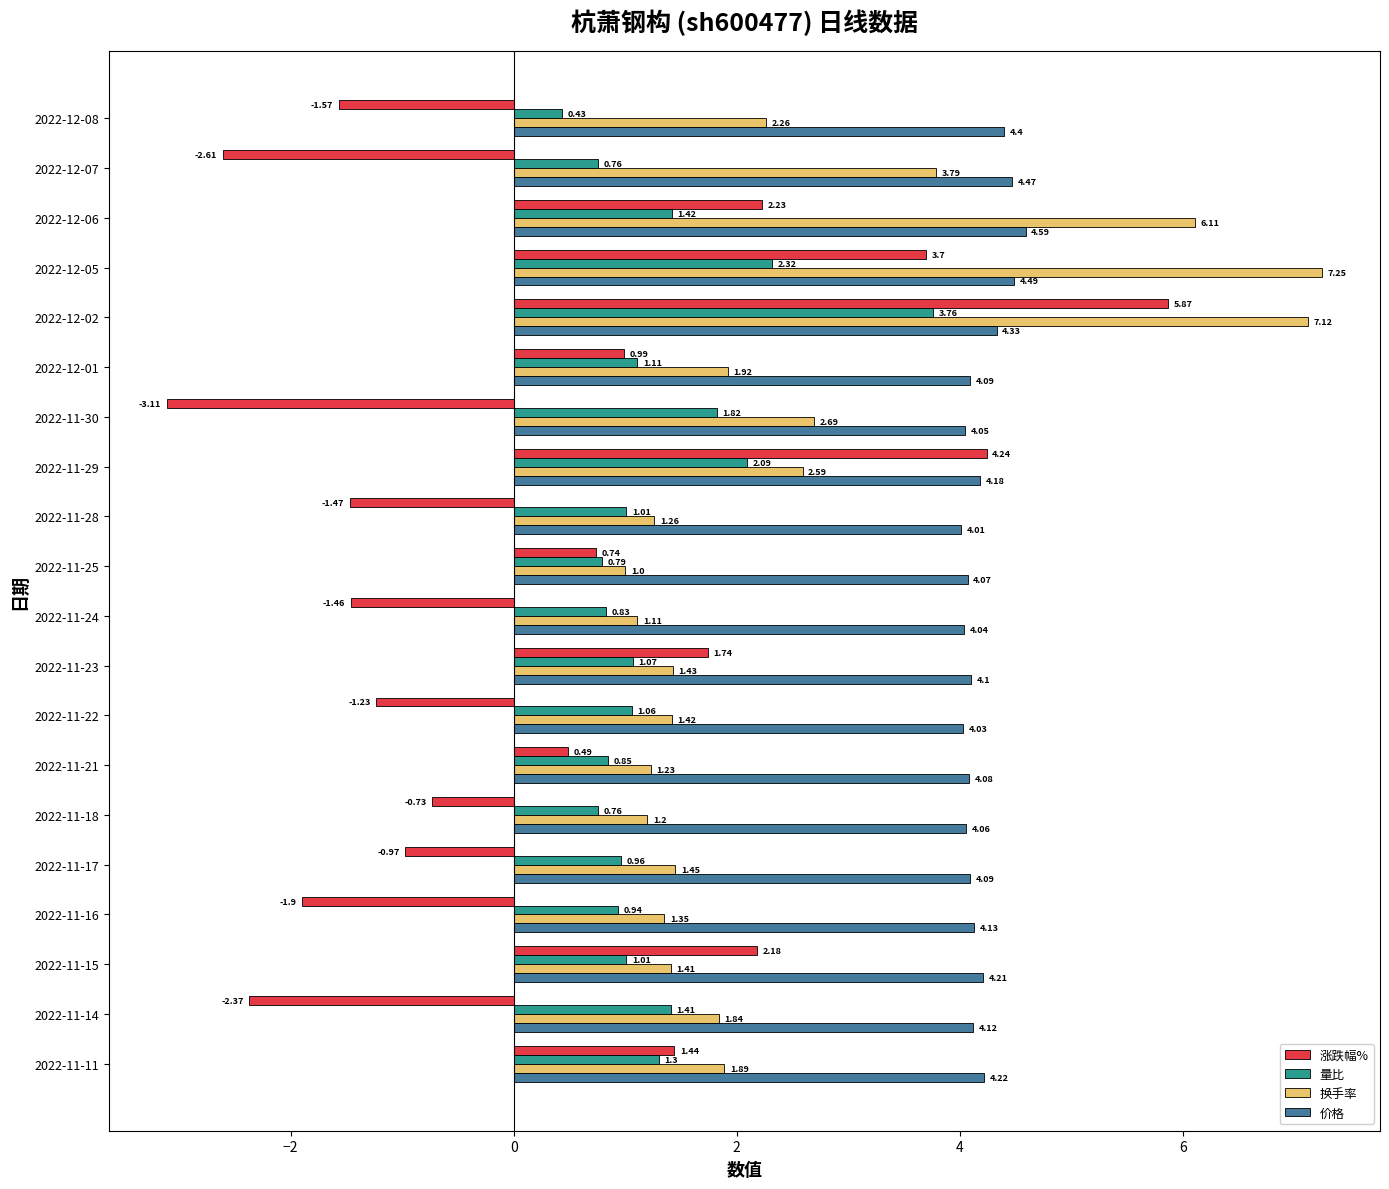

Rank the series by their average value, from lowest to highest.

涨跌幅%, 量比, 换手率, 价格